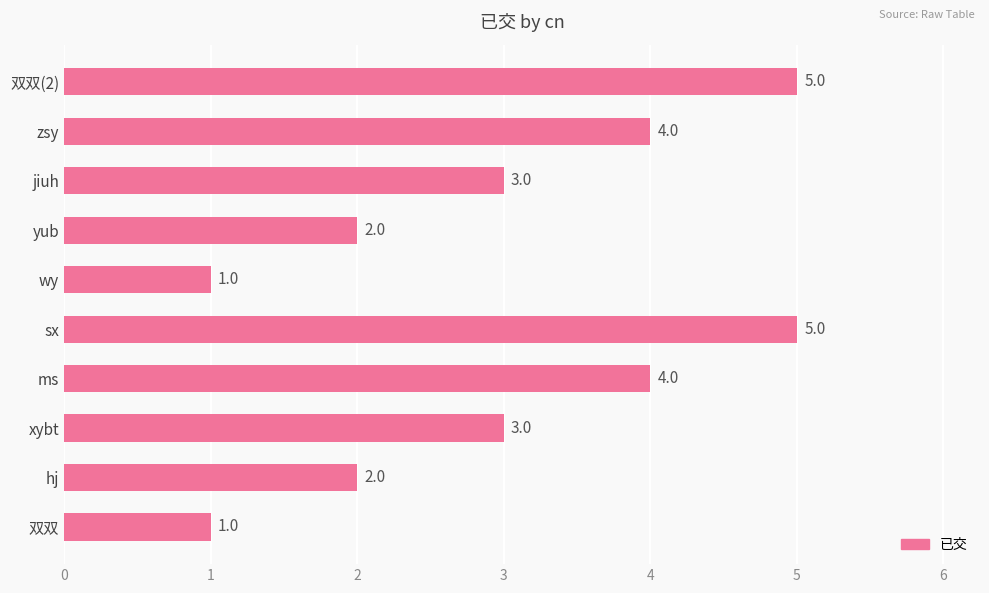

What is the greatest value displayed?

5